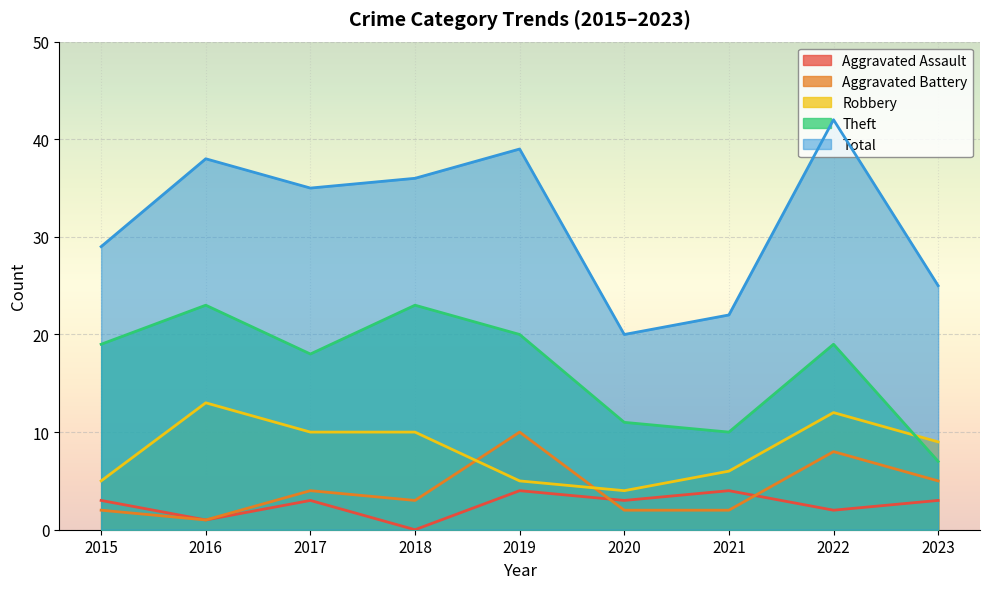

True or false: Theft and Aggravated Assault cross at least once.

False